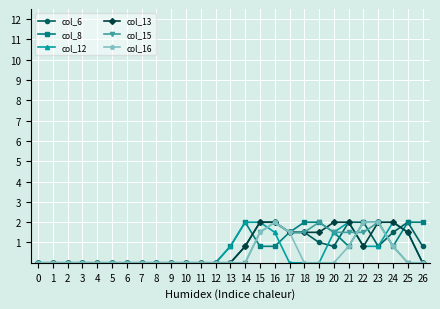

What is the value of the col_13 point at the 17th from the left?

2.0